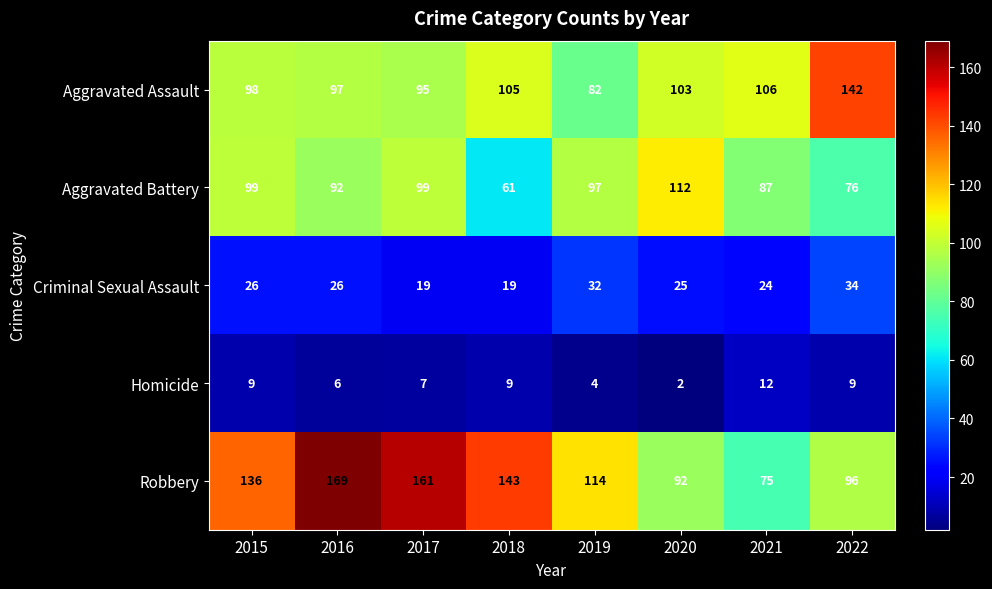

Which label corresponds to the largest value in the chart?

2016